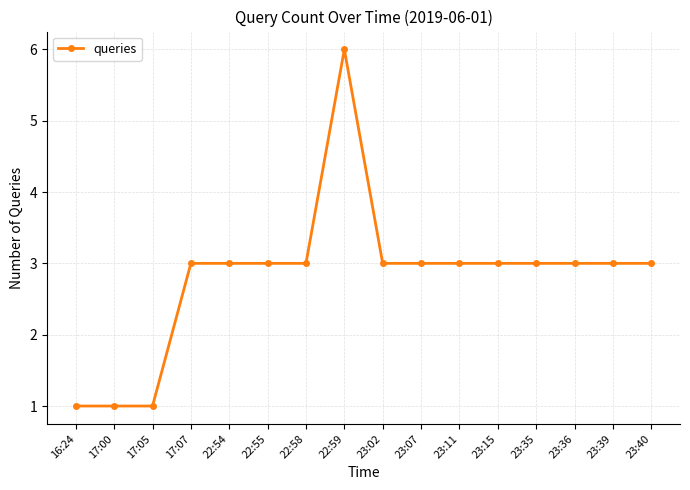

What position from the right is 23:36?

3